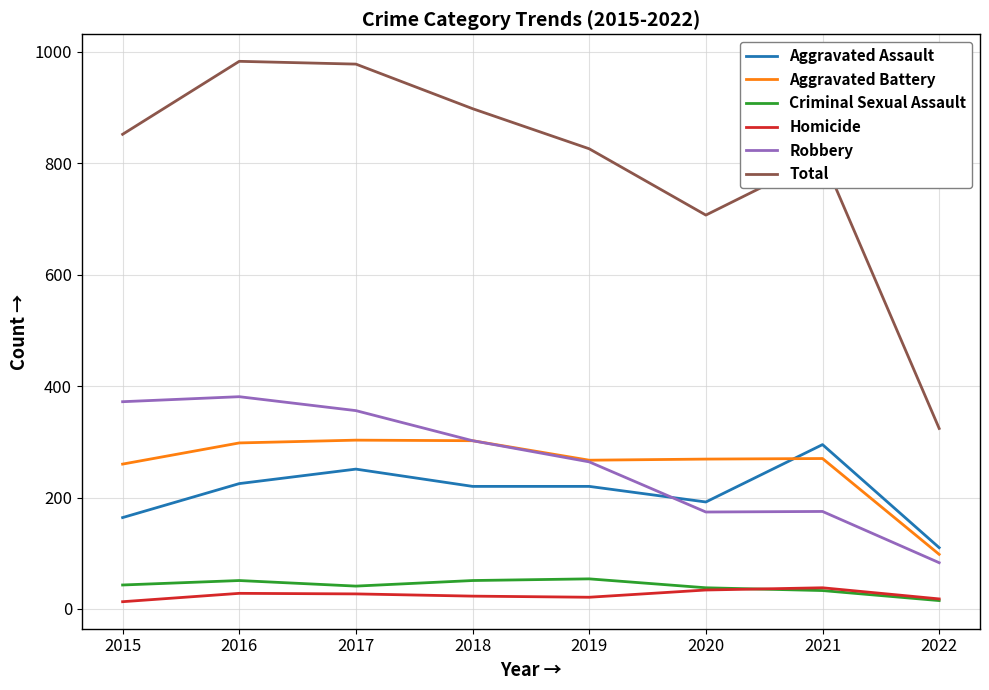

What is the total value across all series at 2016?

1966